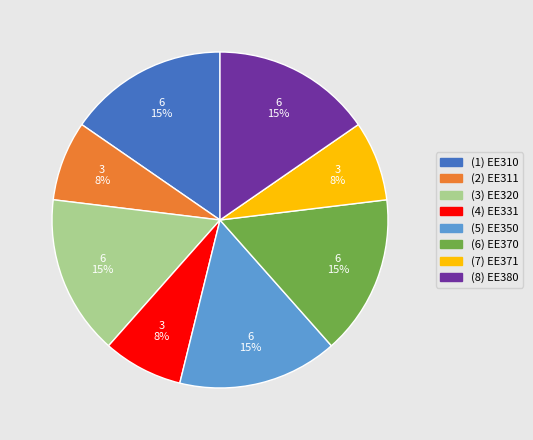

Is there any slice that represents more than half of the pie?

No